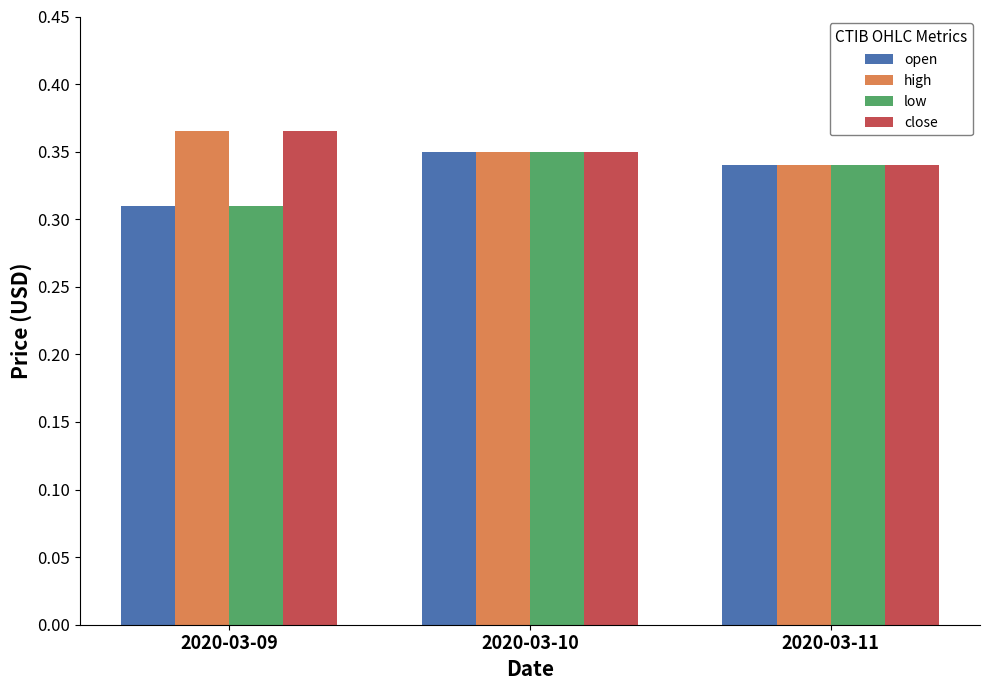

How many high values are between 0 and 1?

3